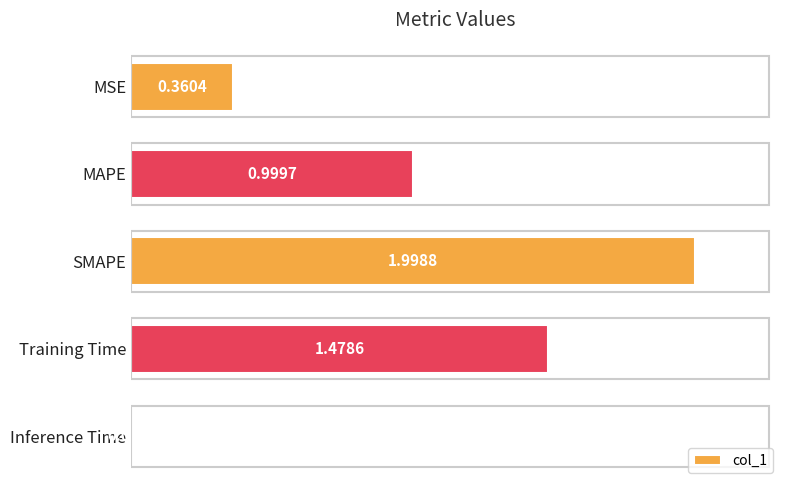

Are the bars grouped side by side (vs. stacked)?

No